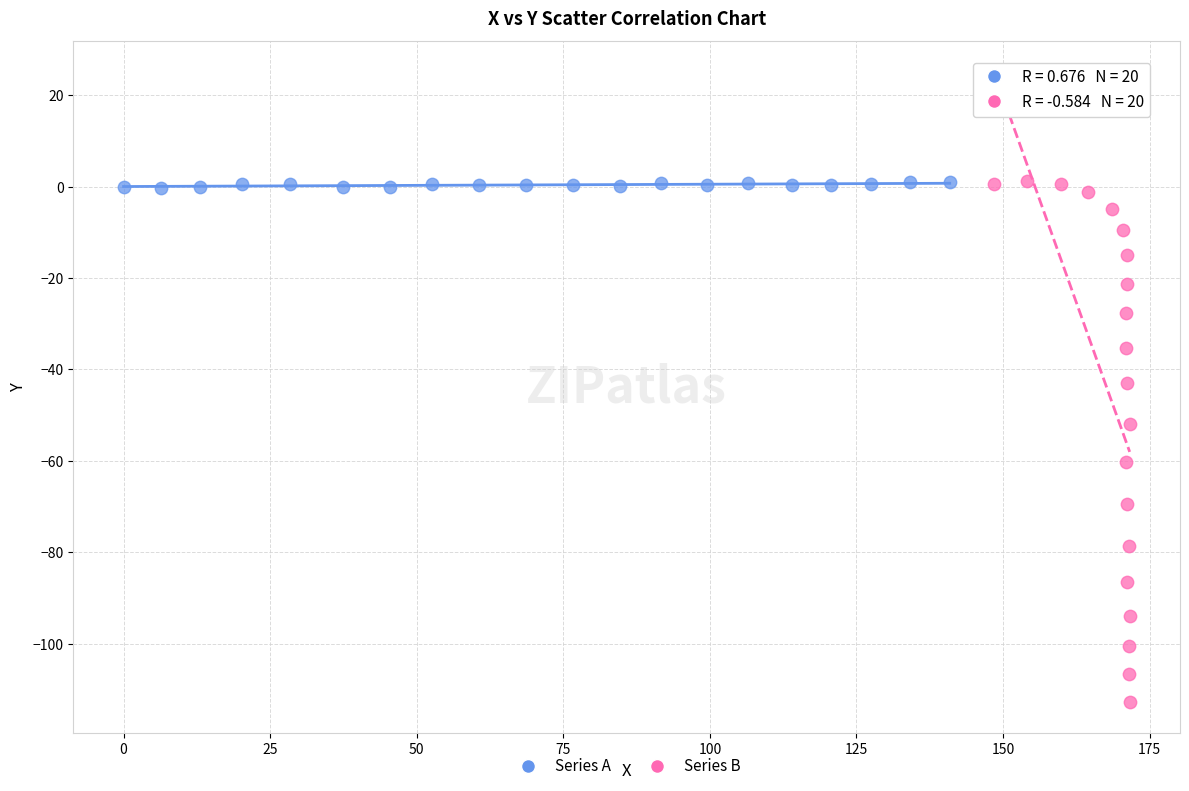

Which series has the widest spread of Y values?

Series B